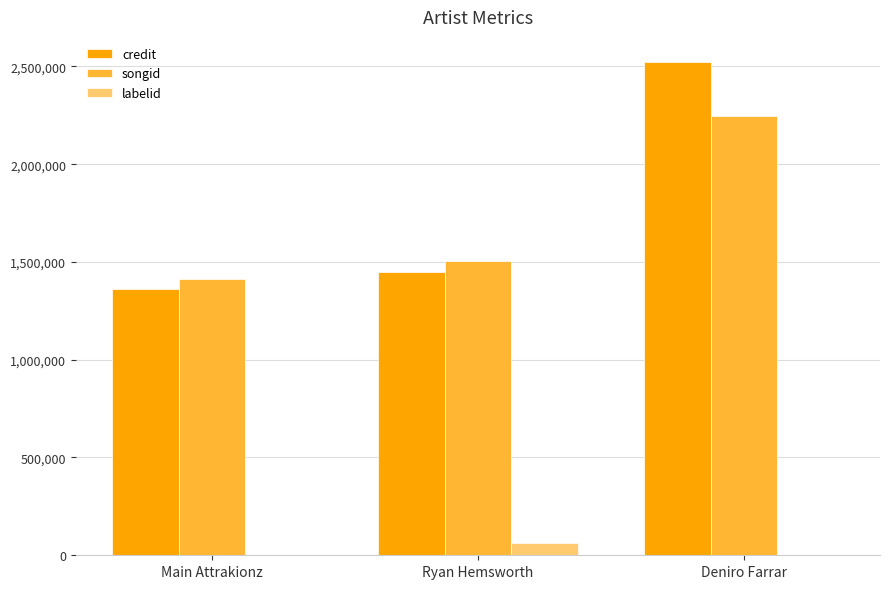

What is the greatest value displayed?

2524519